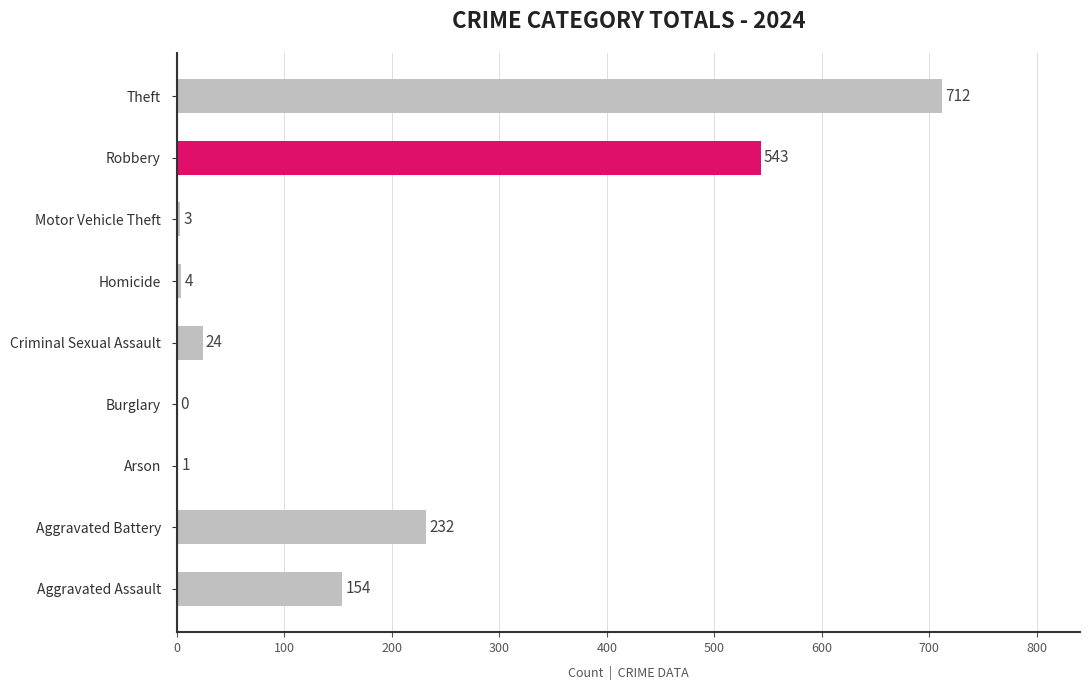

What is the approximate value at Aggravated Assault, to the nearest 10?

150